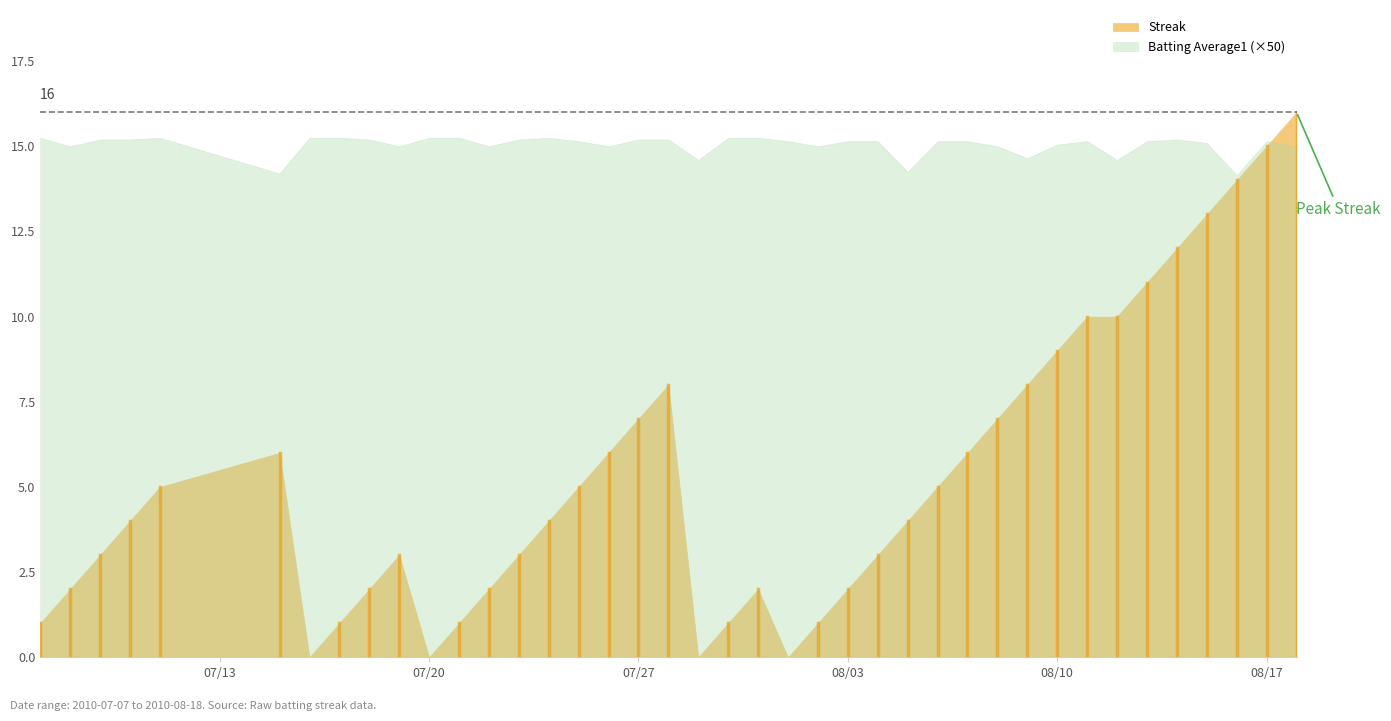

Is it true that Batting Average1 equals 0.3 at 5?

True